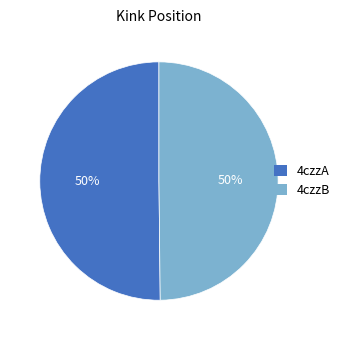

Do 4czzA and 4czzB together represent more than half of the pie?

Yes